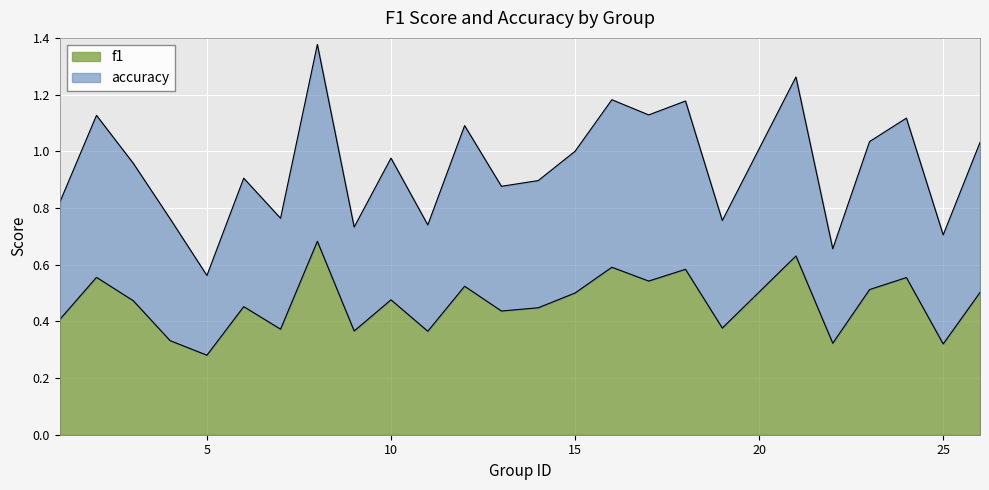

The f1 series shows 0.7 at 10. True or false?

False